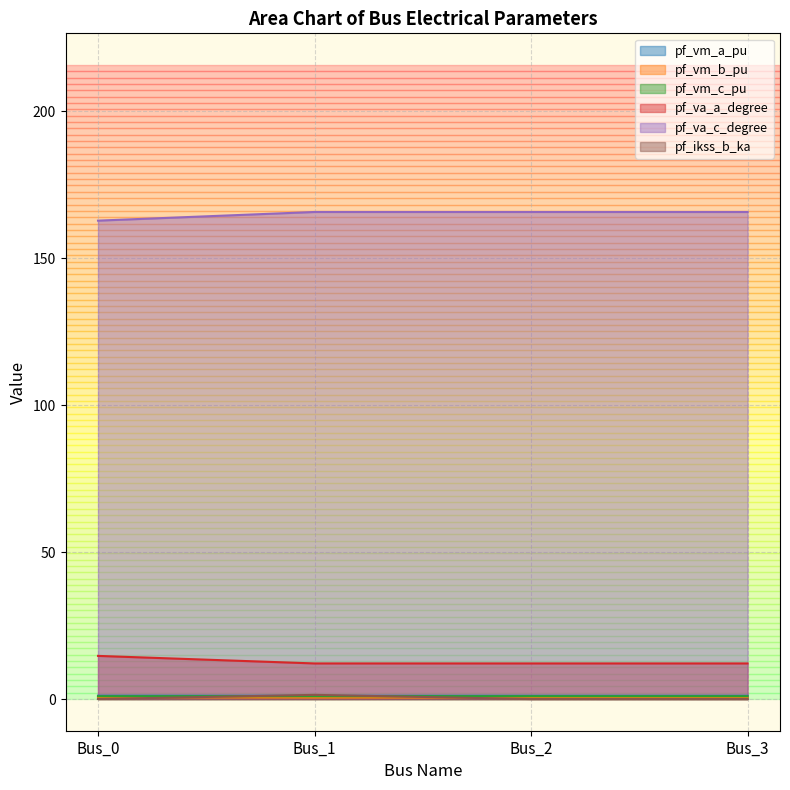

True or false: pf_va_a_degree and pf_vm_a_pu cross at least once.

False